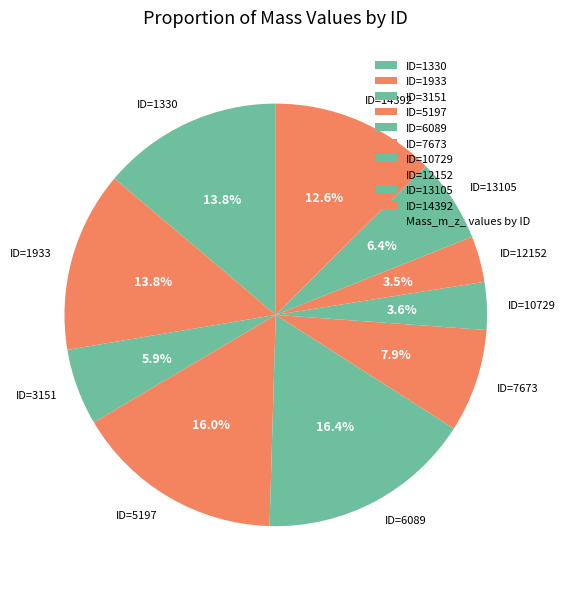

How much of the chart is everything except ID=10729?

96.4%